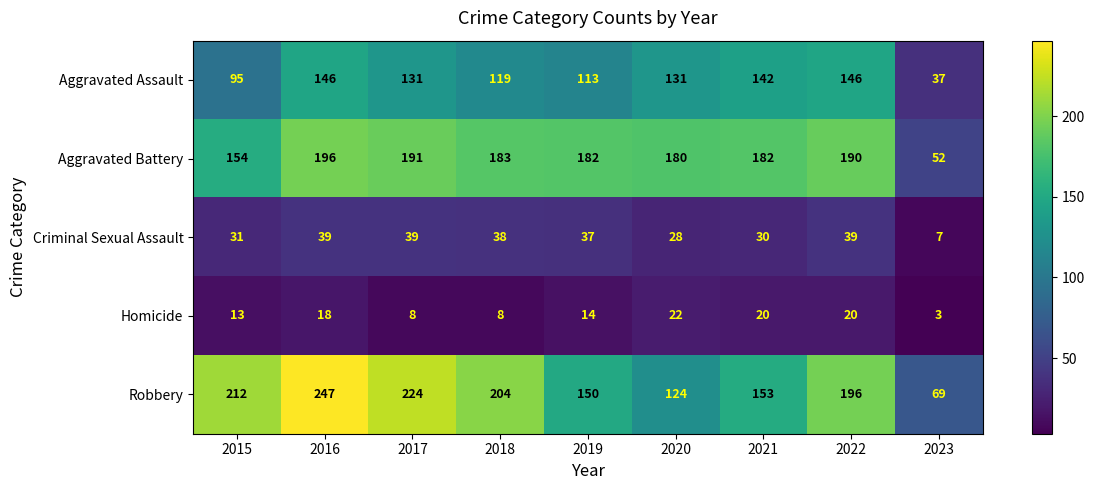

What is the difference between the second highest and minimum values in the Robbery series?

155